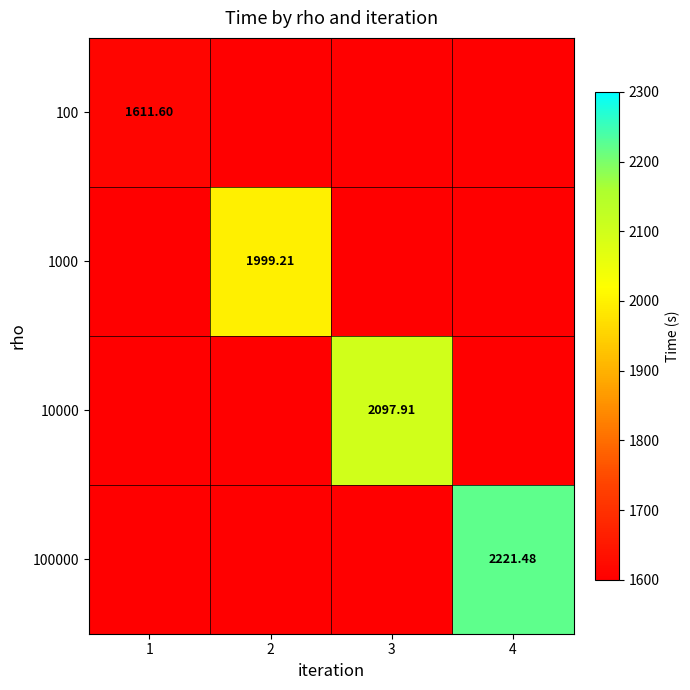

Where does the 10000 series first go above 2097?

3